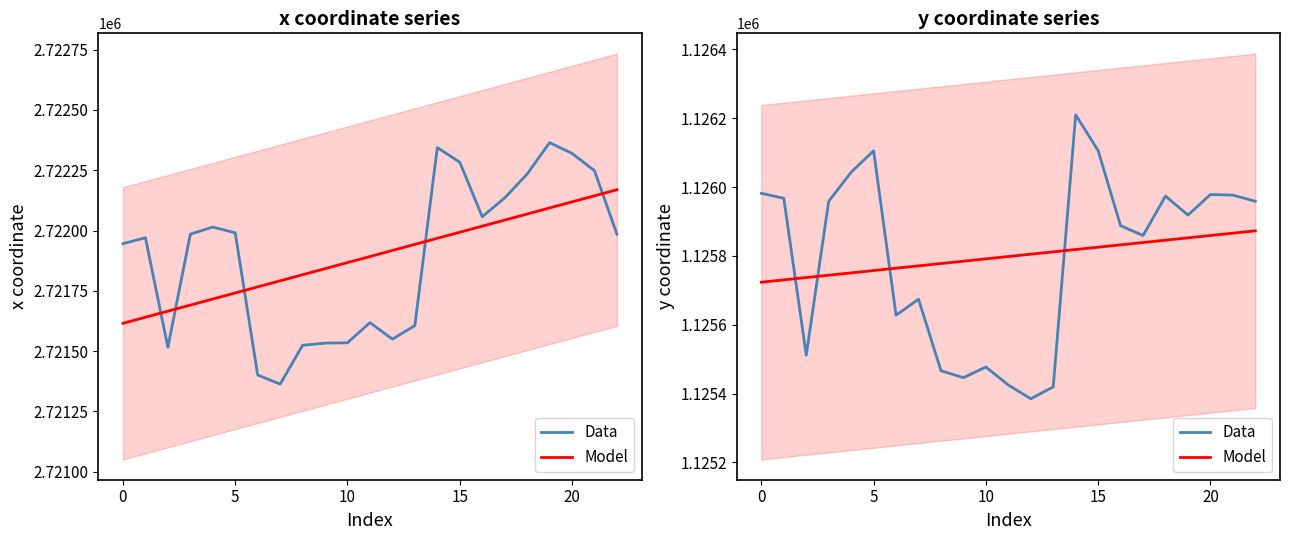

What is the label of the 14th point from the right?

9